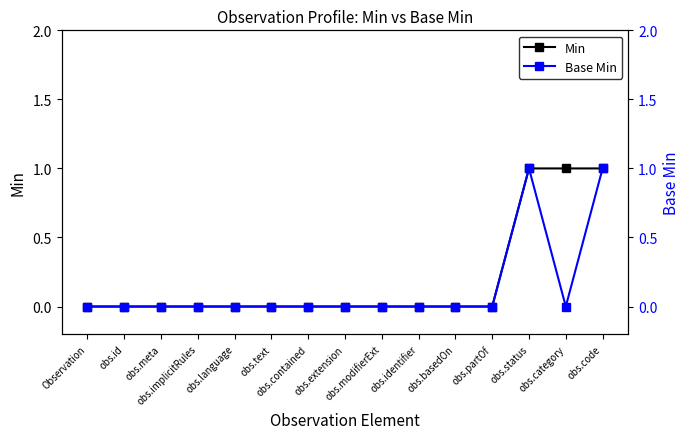

Between obs.implicitRules and obs.basedOn, which series saw the biggest shift?

Min